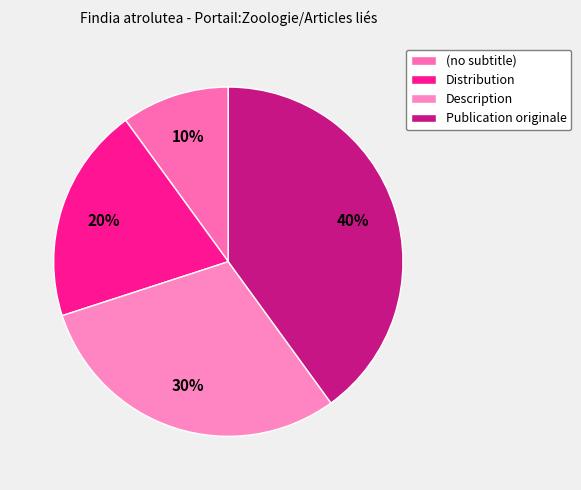

Combined, do (no subtitle) and Description account for over 50%?

No